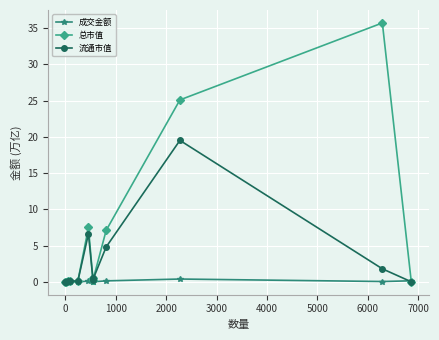

At how many categories does at least one series exceed 1?

4